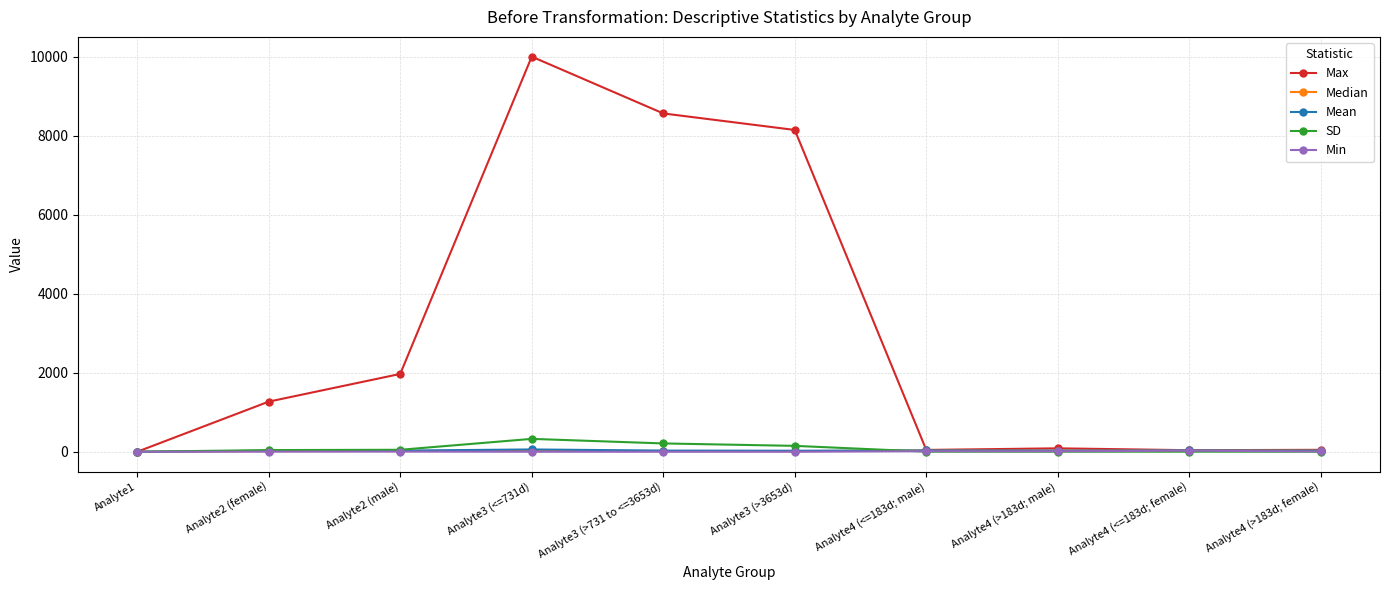

What is the label of the 2nd point from the left?

Analyte2 (female)